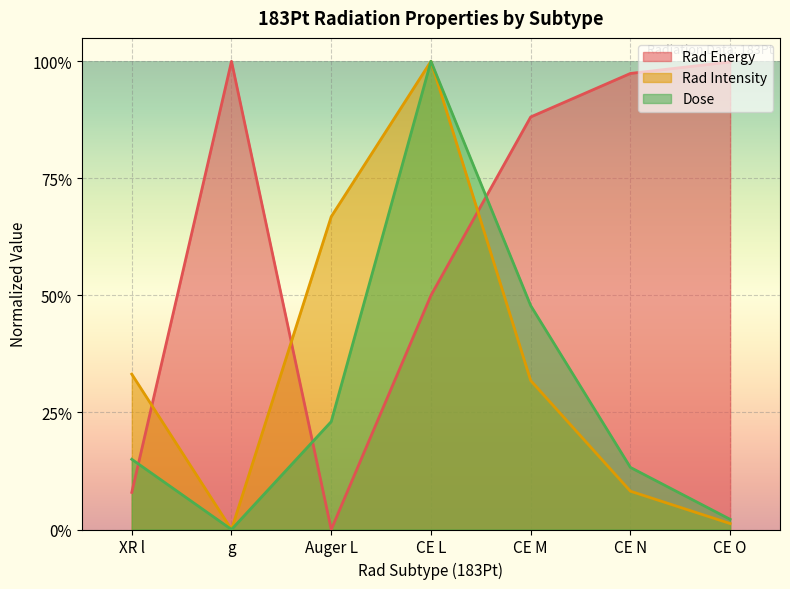

Between which two adjacent categories do Rad Energy and Rad Intensity first intersect?

XR l and g